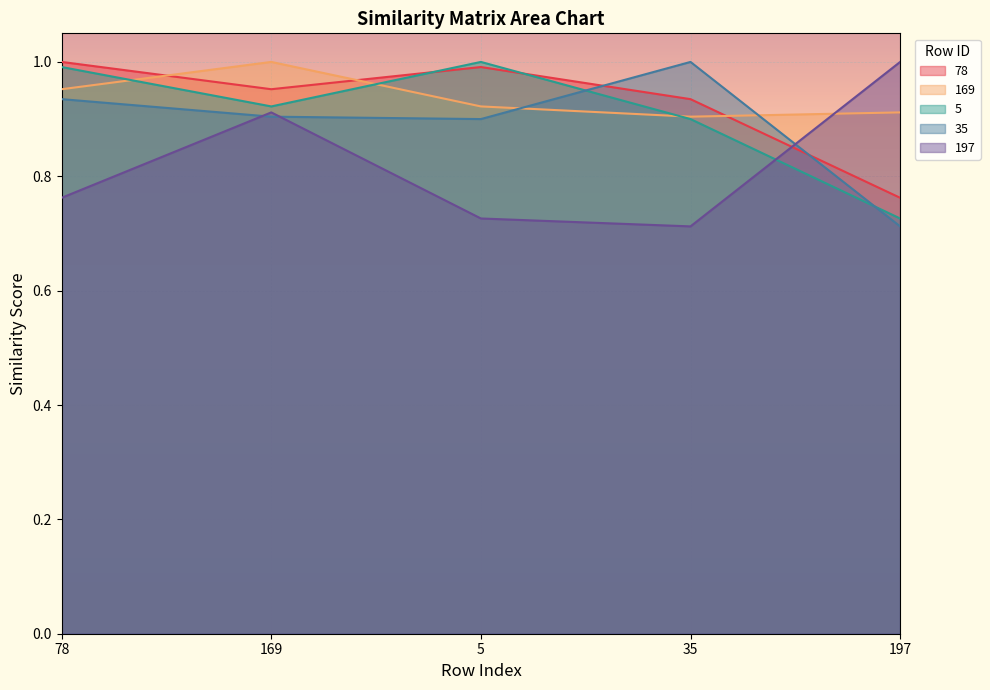

What is the difference between the second highest and second lowest values in the 5 series?

0.1